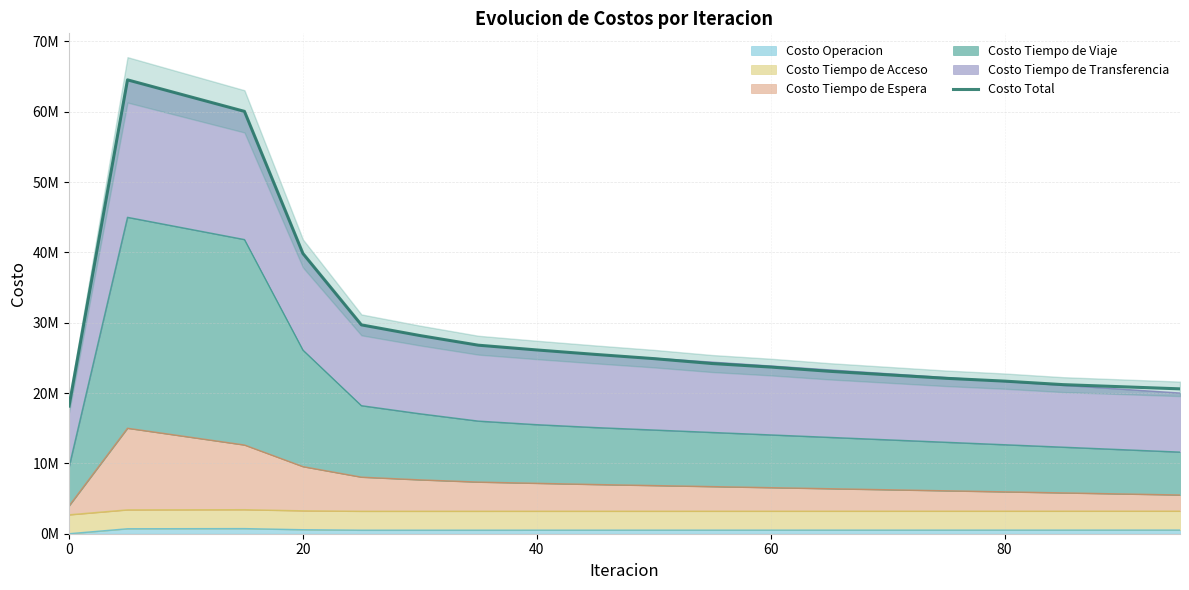

Is it true that the value at 17 is 10238778.8?

False